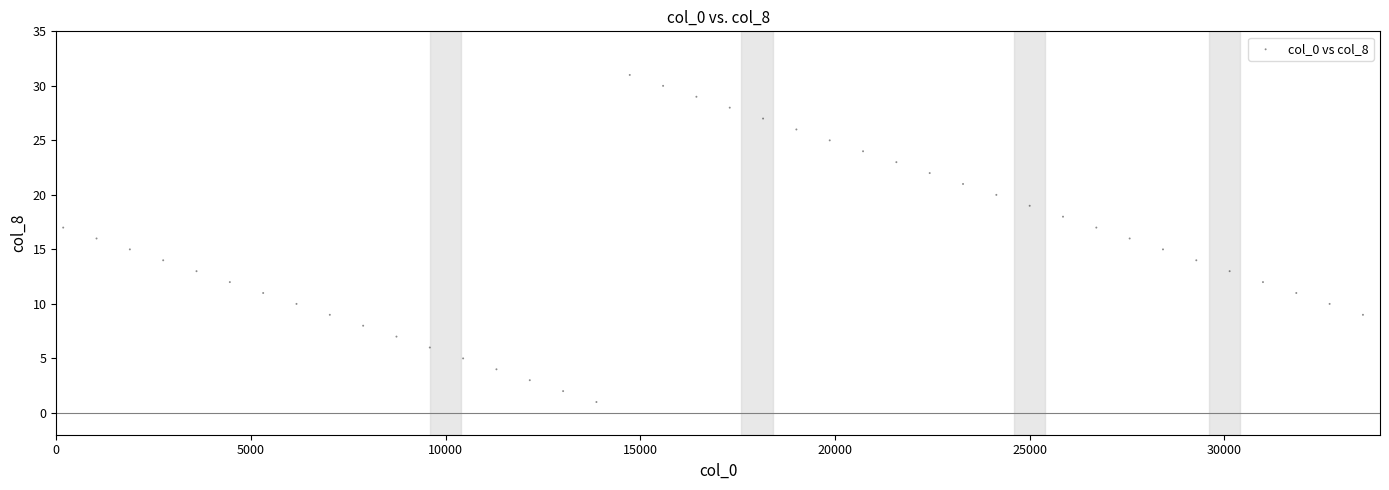

What is the range of X values (max minus min)?

33384